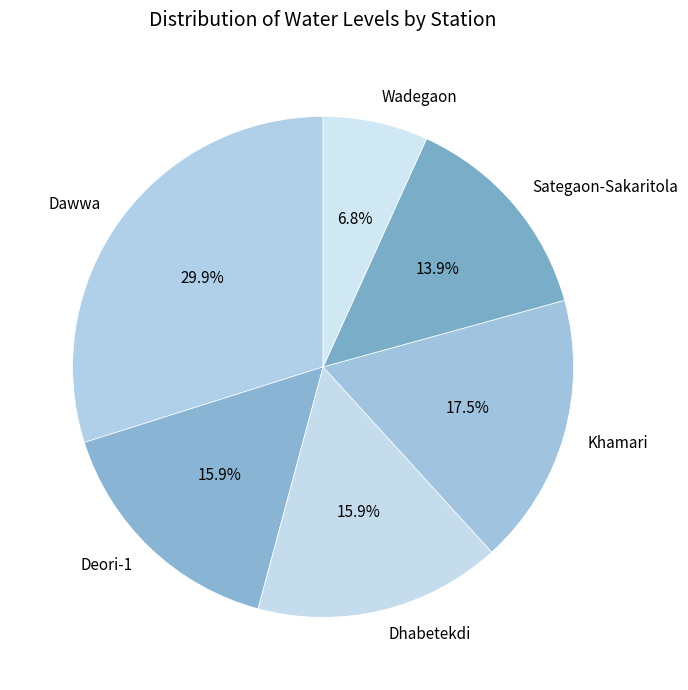

Is there a majority slice in this chart?

No